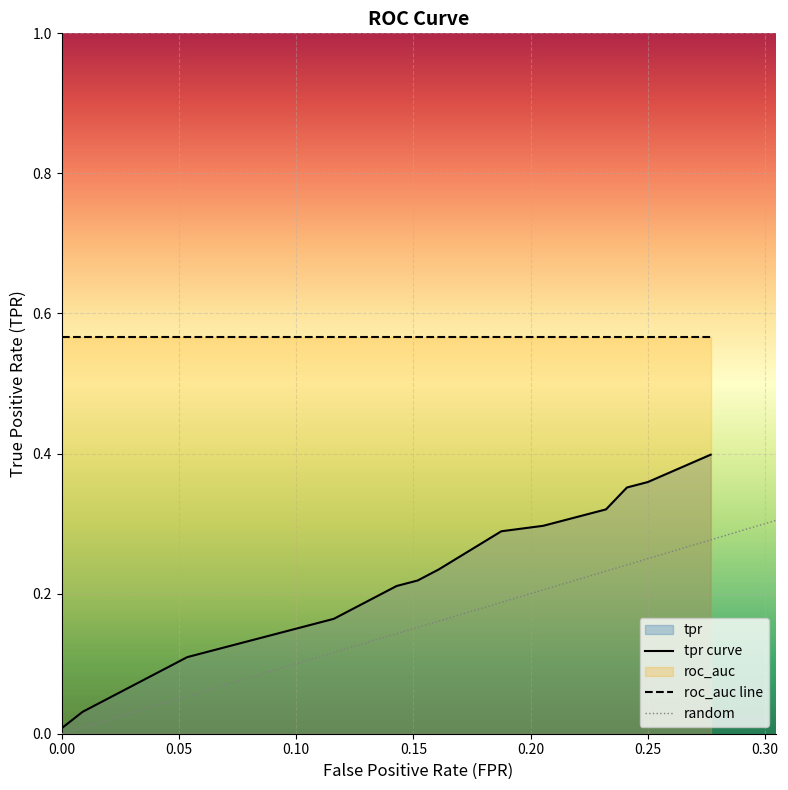

True or false: fpr has a value of 0.1 at 10.

True